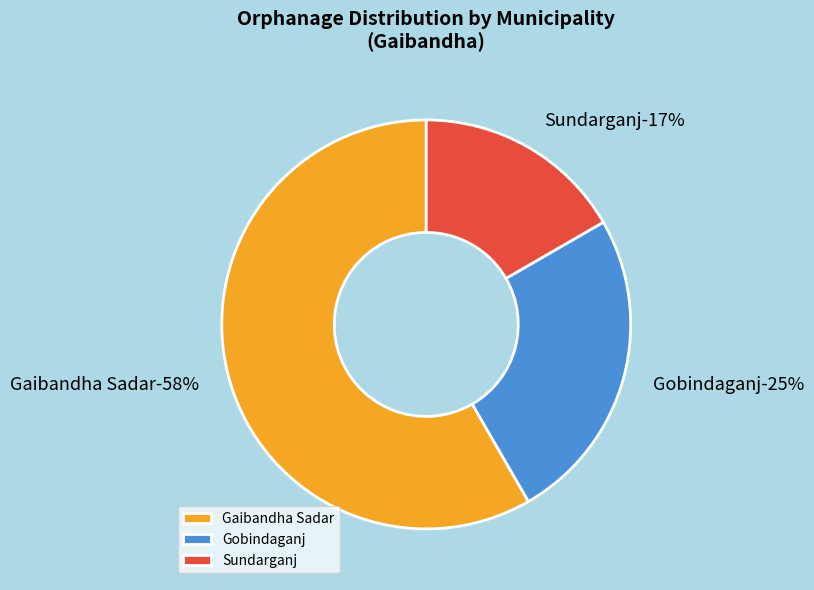

What is the largest slice in the pie chart?

Gaibandha Sadar